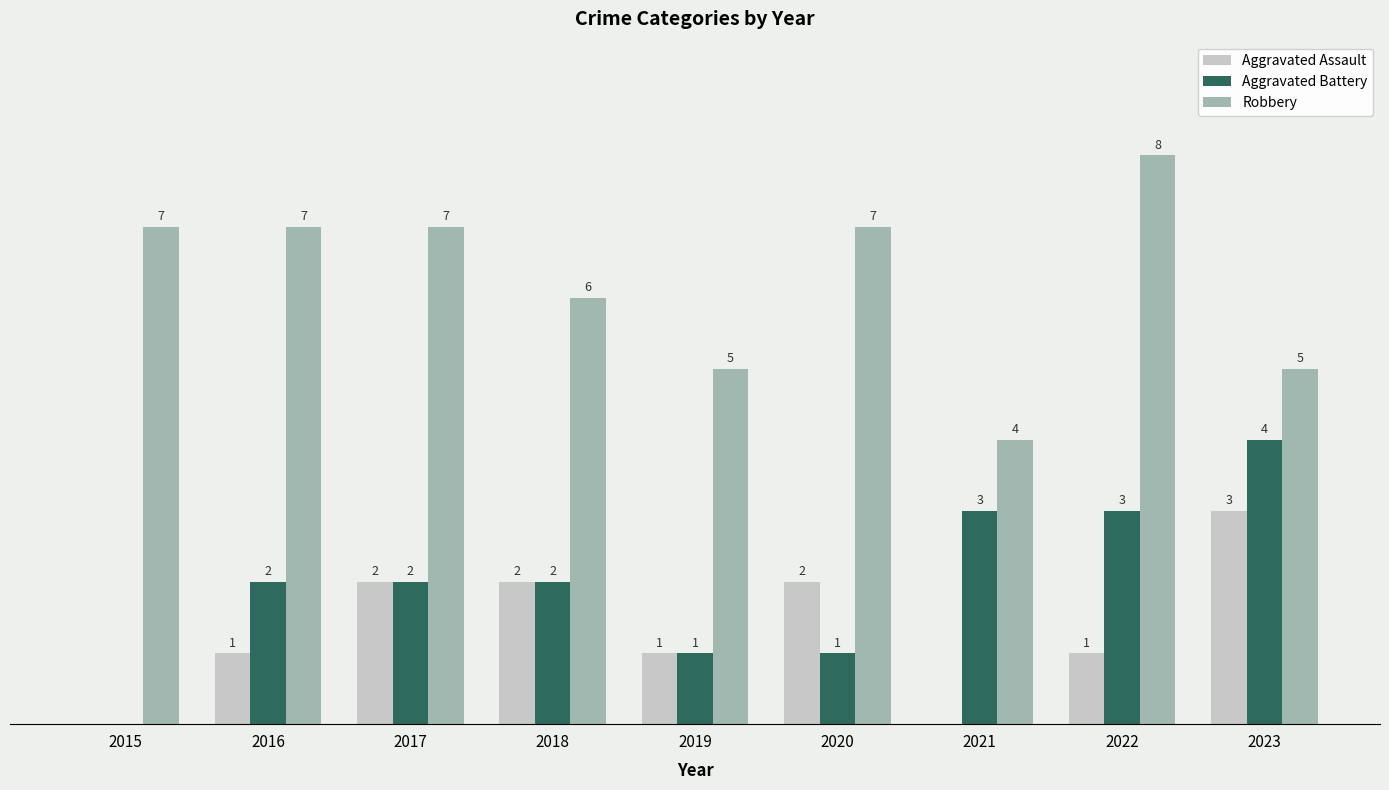

Between 2015 and 2016, which series saw the biggest shift?

Aggravated Battery